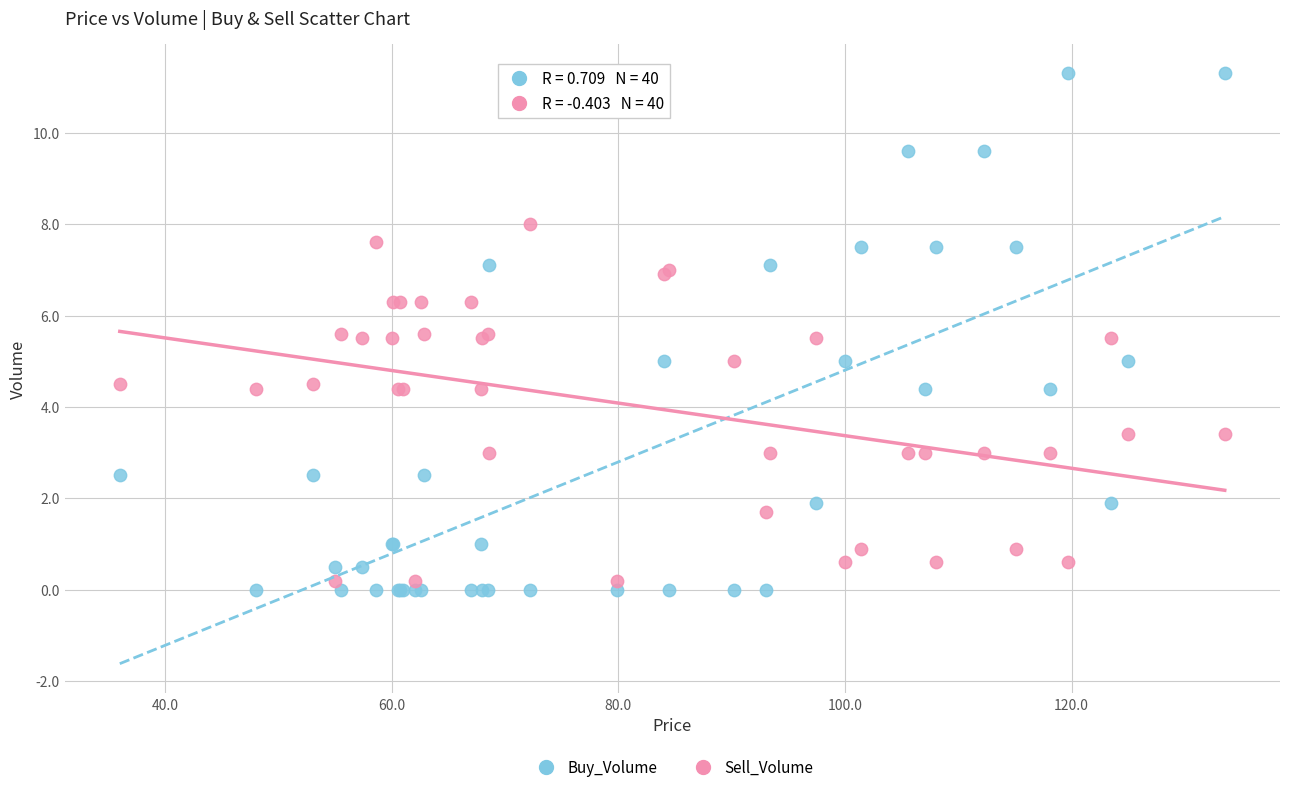

Which series contains the highest Y value?

Buy_Volume